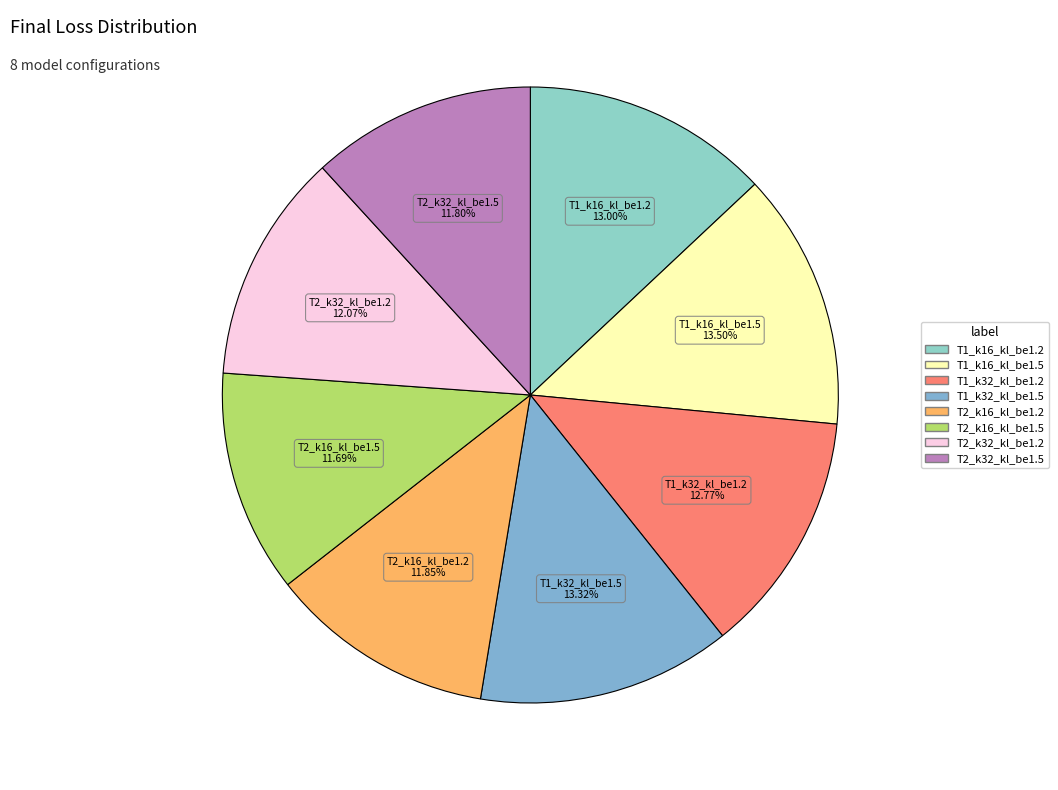

To the nearest percent, what portion does T1_k32_kl_be1.2 represent?

13%